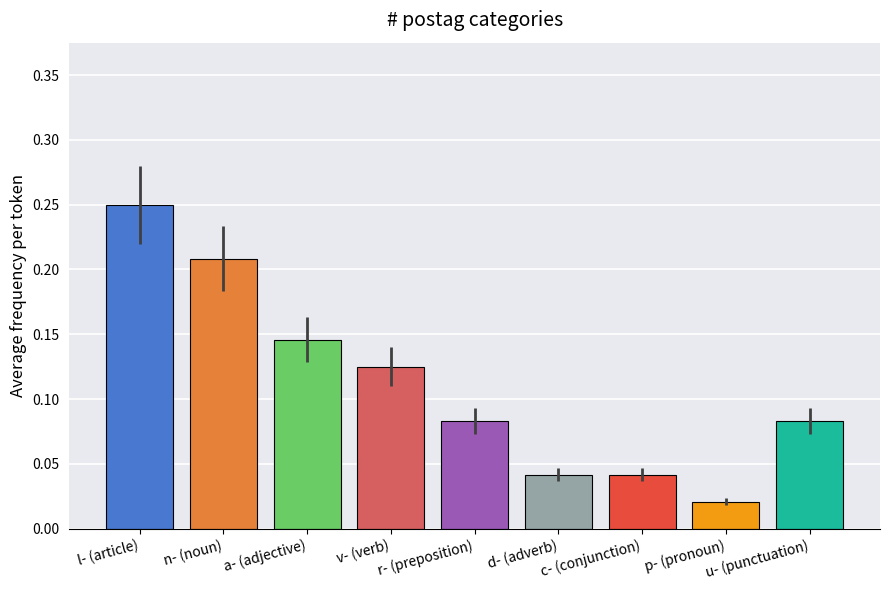

Does the chart contain any negative values?

No